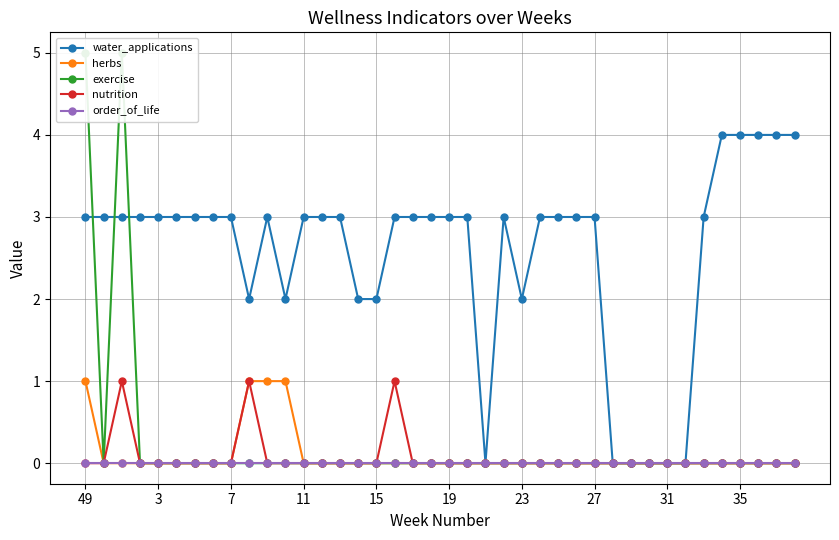

How many interior local peaks does the exercise series have?

1